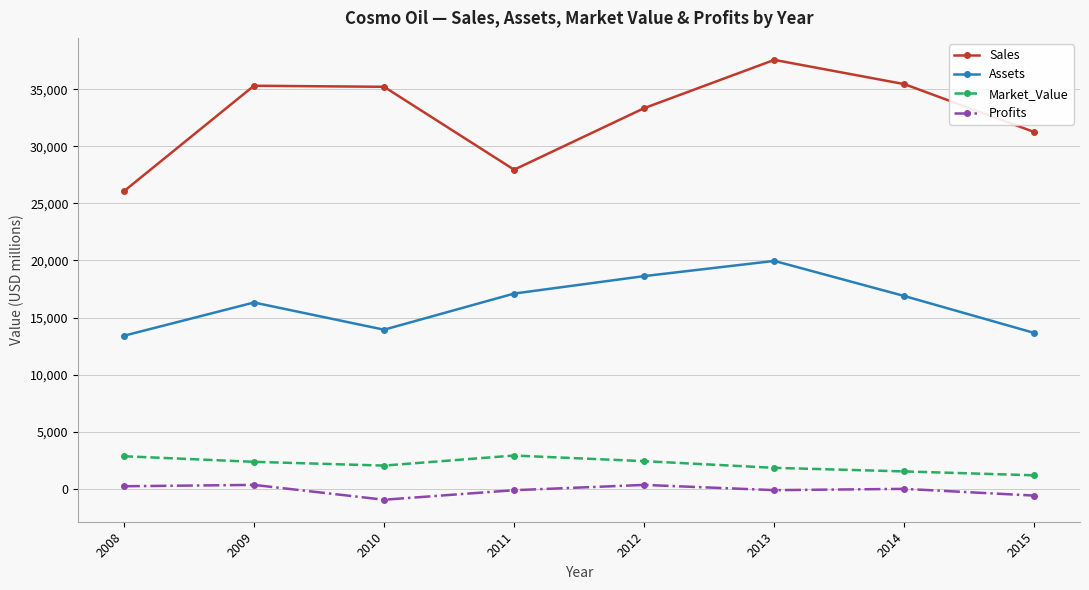

Where is Sales nearest to the value 31813?

2015